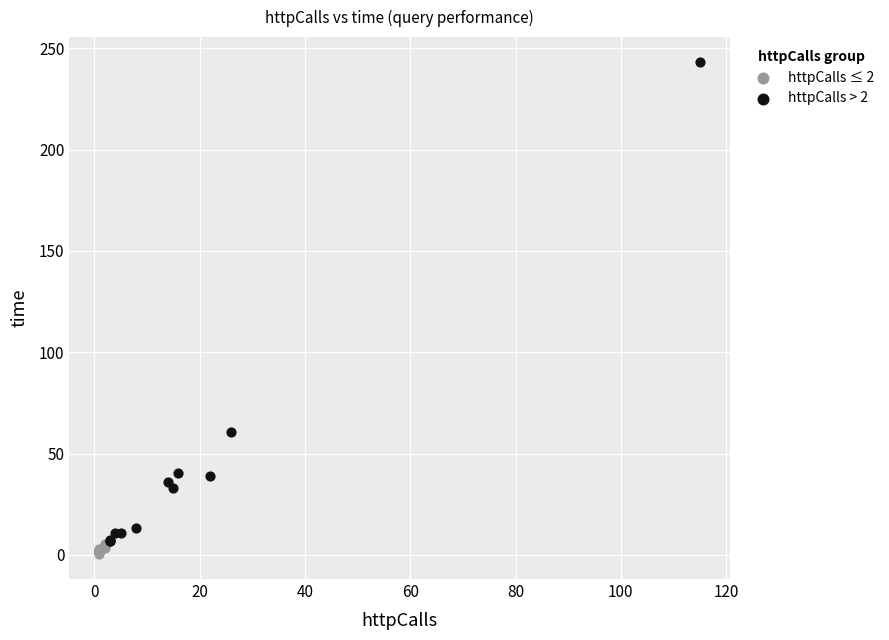

Which series has the largest Y range (max minus min)?

httpCalls > 2